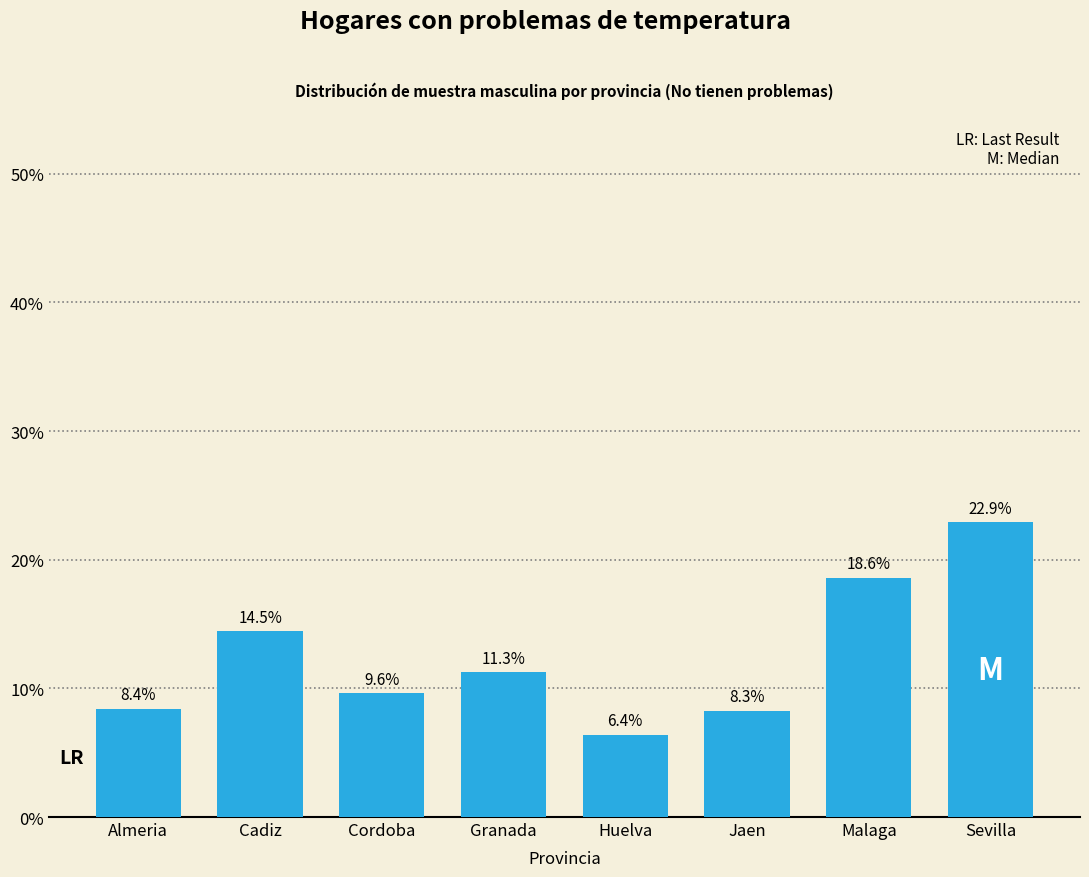

Reading right to left, what are all the values shown in this chart?

22.9	18.6	8.3	6.4	11.3	9.6	14.5	8.4